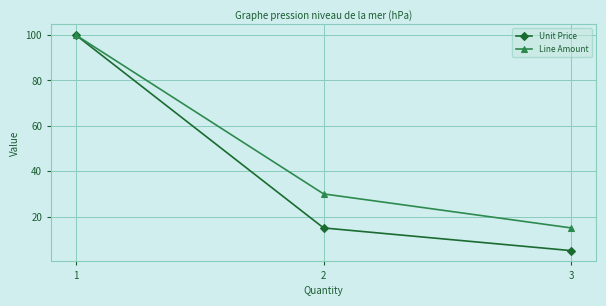

What is the difference between the Line Amount values at 2 and 3?

15